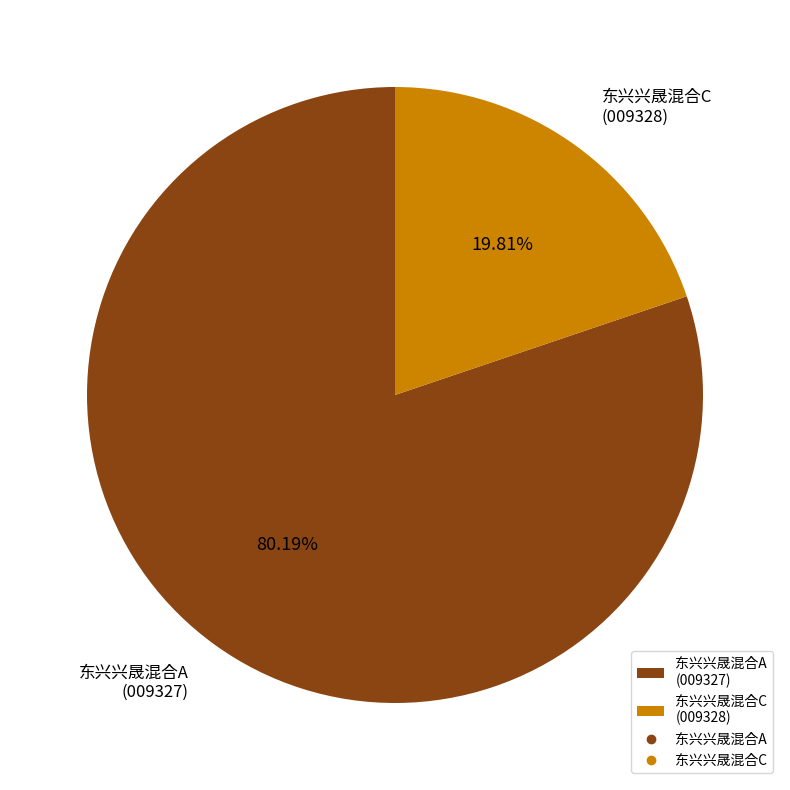

Is there any slice that represents more than half of the pie?

Yes